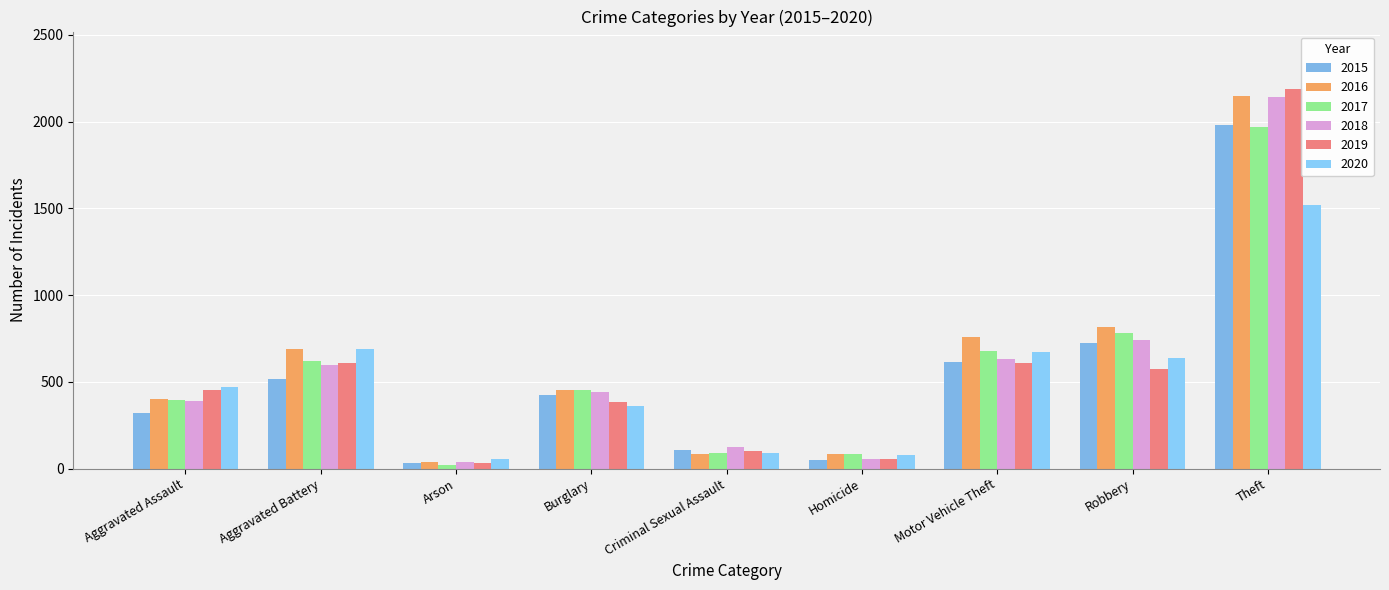

What is the difference between the second highest and second lowest values in the 2020 series?

610